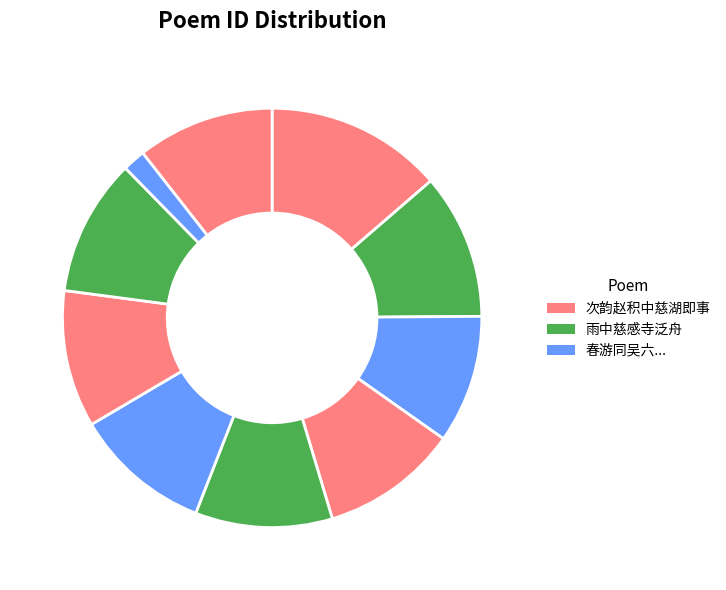

How many segments does this pie chart have?

10